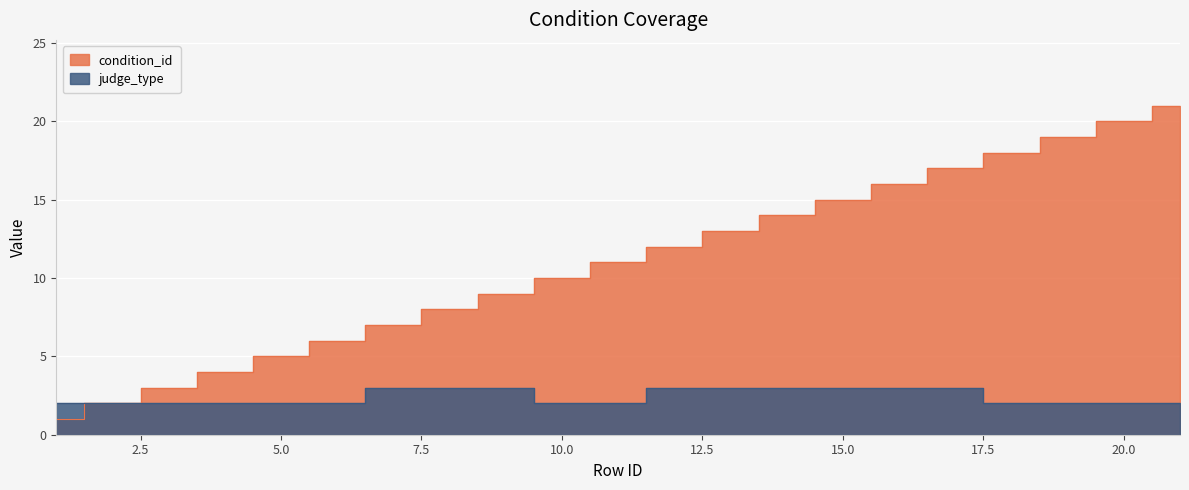

Read the judge_type value at 12.

3